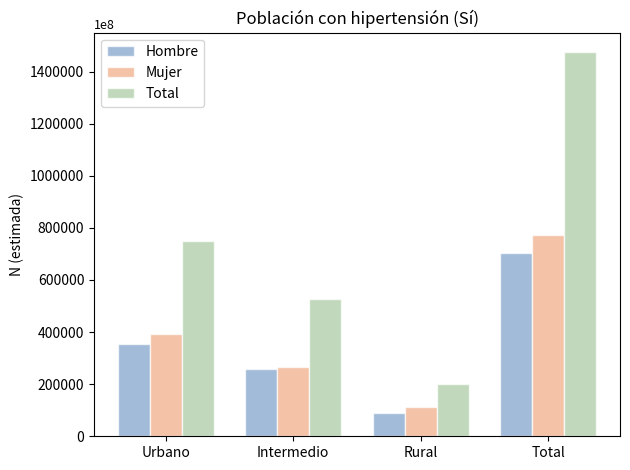

Reading left to right, extract all data points from this chart.

Hombre: Urbano=355426	Intermedio=259226	Rural=88292	Total=702944
Mujer: Urbano=392618	Intermedio=266283	Rural=113959	Total=772860
Total: Urbano=748044	Intermedio=525509	Rural=202251	Total=1475804